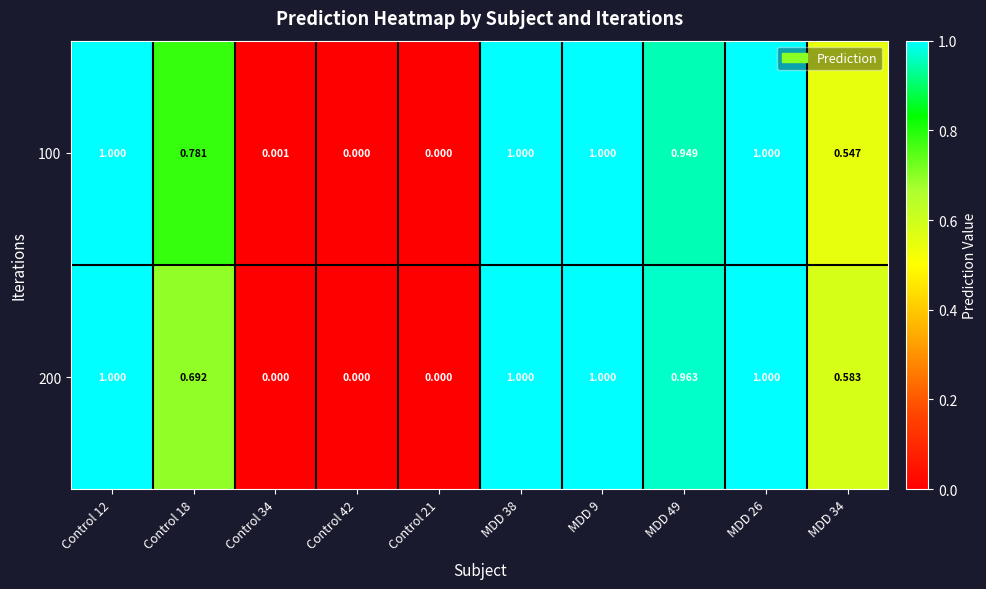

Is the value of 200 at MDD 38 greater than the value of 100 at Control 34?

Yes